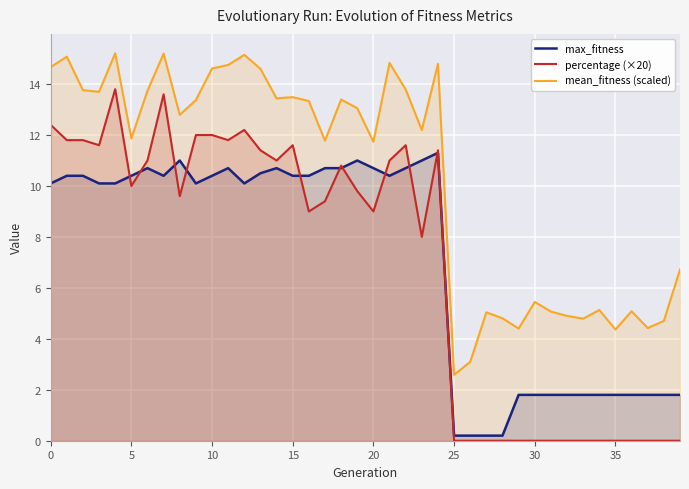

How many distinct data groups are displayed?

3